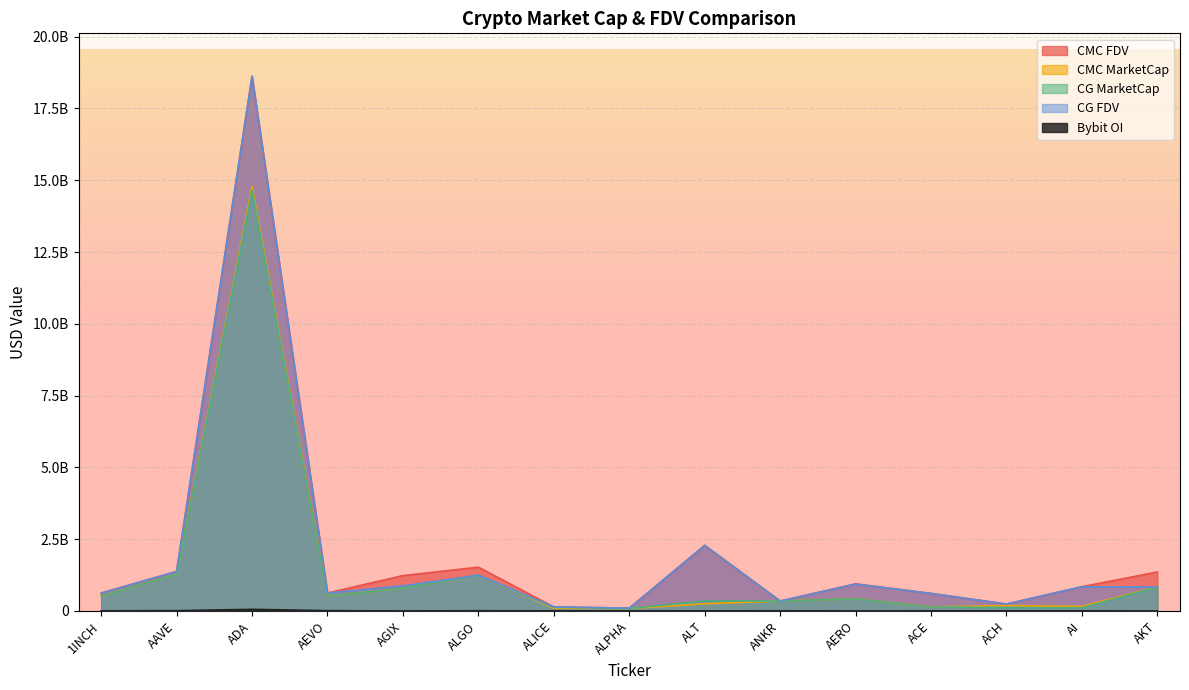

What is the spread (max minus min) of values at ACE?

610013332.0